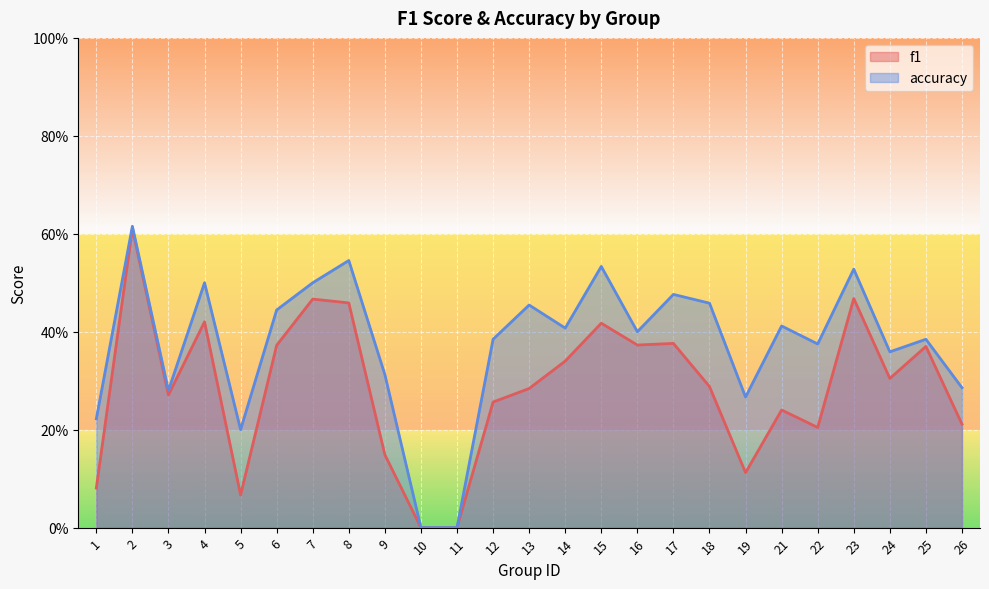

Rank the series by their average value, from highest to lowest.

accuracy, f1